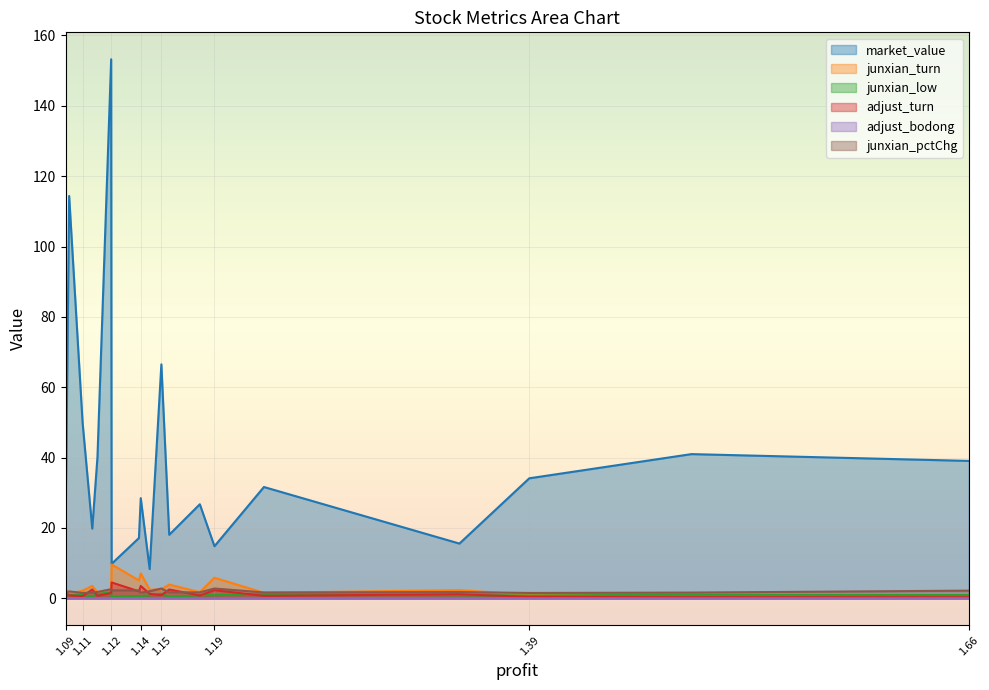

Which series ends up on top after the final intersection of junxian_low and adjust_turn?

adjust_turn